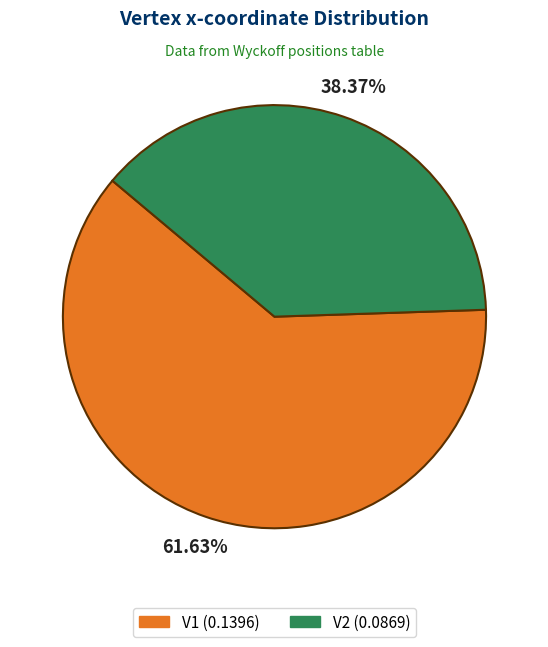

To the nearest percent, what is the average slice percentage?

50%